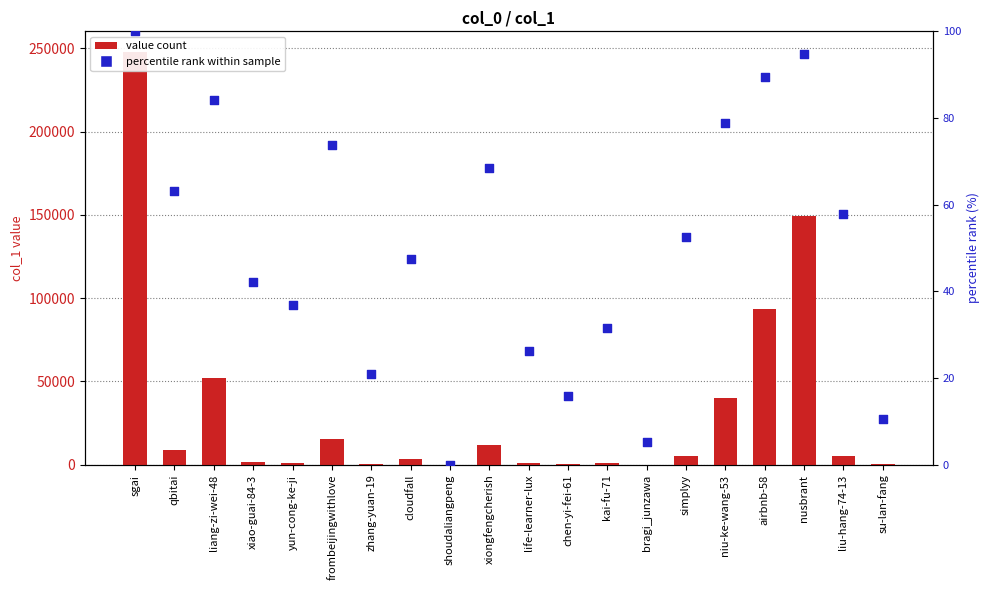

At which category is the sum across all series the highest?

sgai